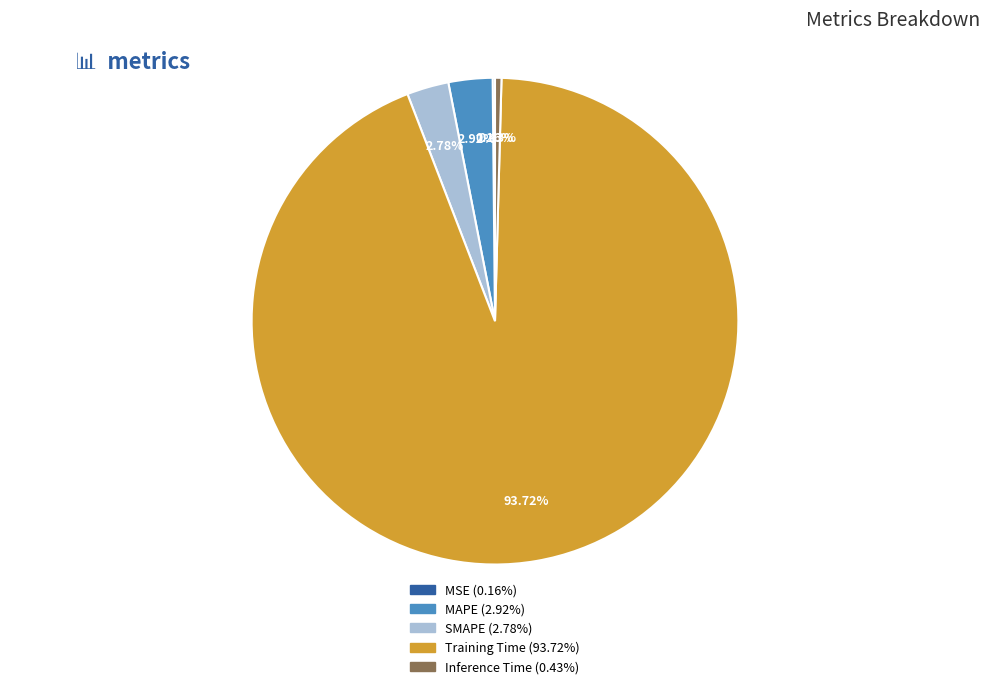

Which has a higher value, SMAPE or Training Time?

Training Time